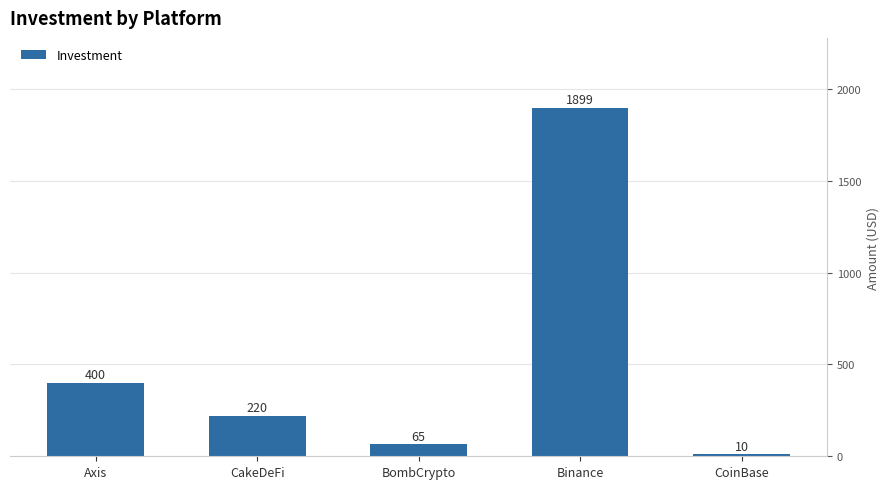

How many bars are there in total?

5